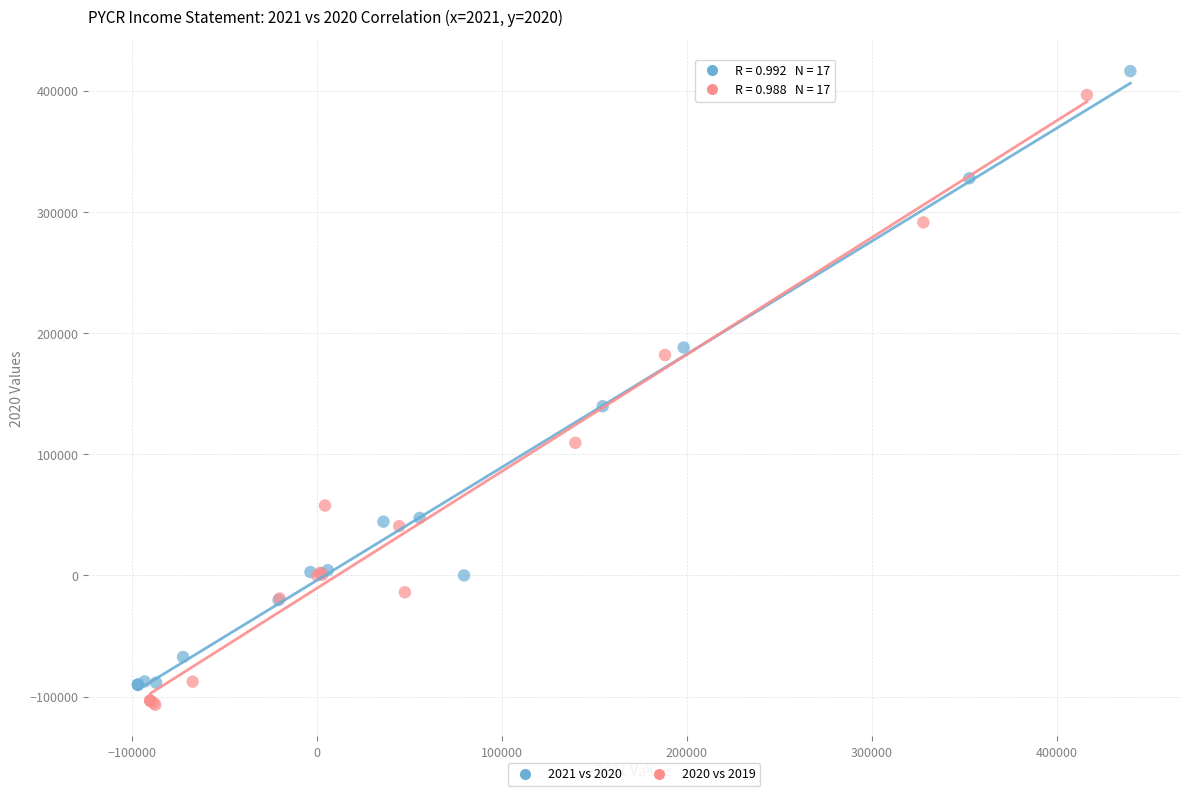

What are all the series names shown in the legend?

2021 vs 2020, 2020 vs 2019